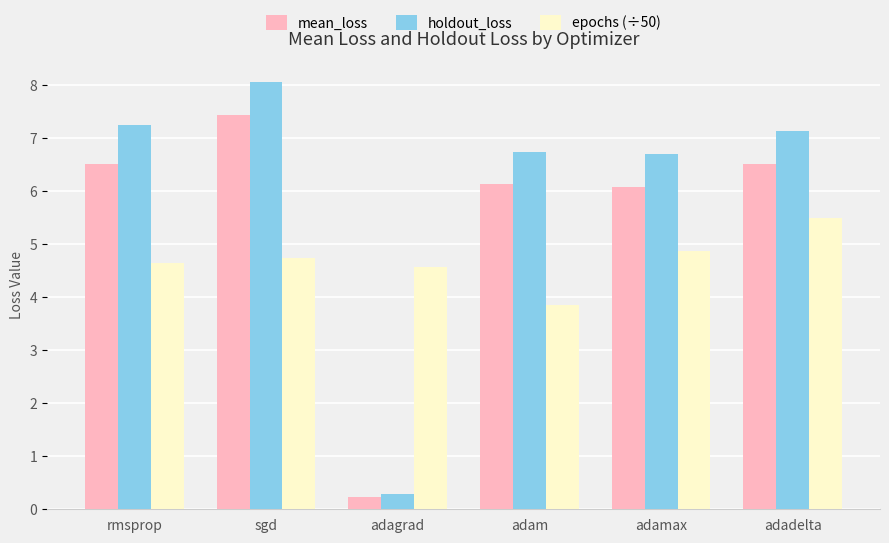

True or false: mean_loss has a value of 10.6 at sgd.

False